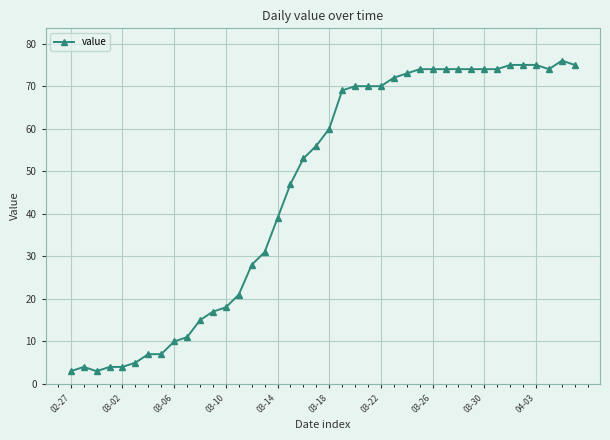

True or false: the data has more than 1 interior local peaks.

True